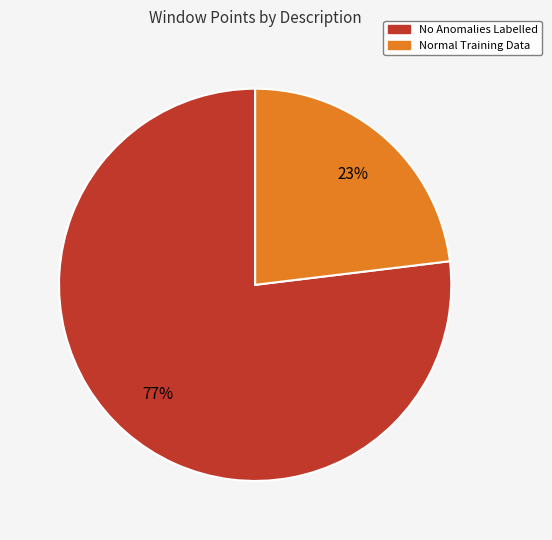

What is the smallest slice in the pie chart?

Normal Training Data